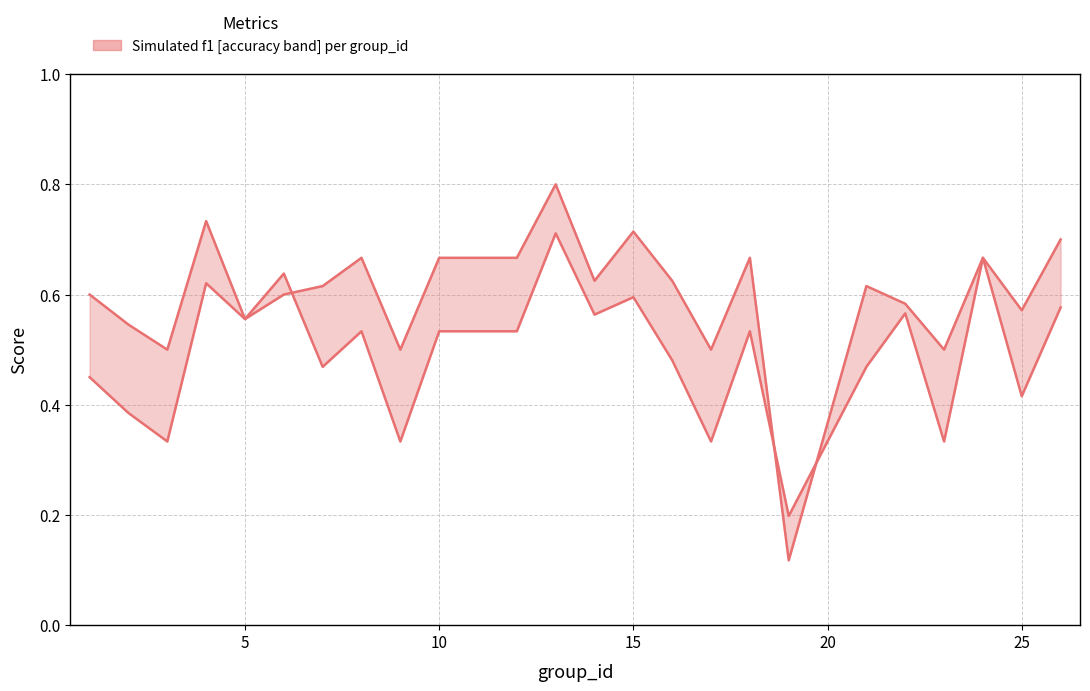

Is the value of accuracy at 5 greater than the value of f1 at 20?

No